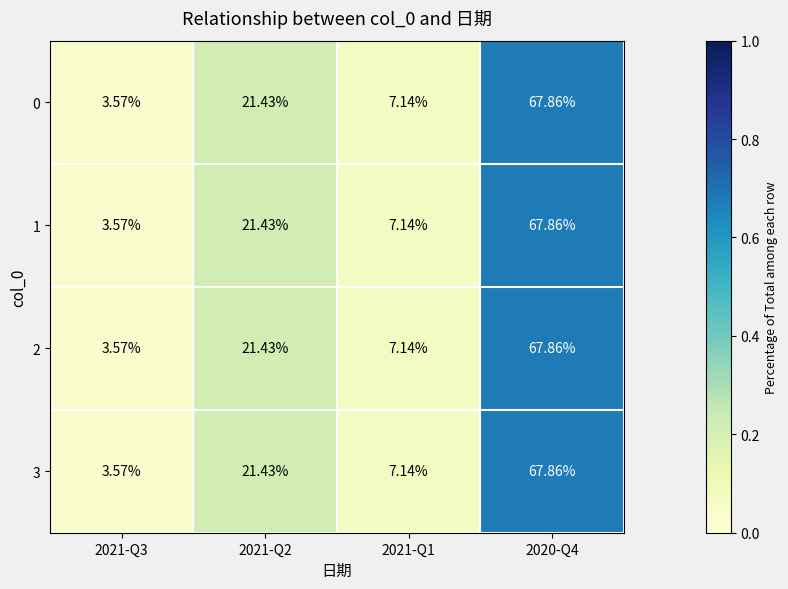

How many values in the 3 series are below 21?

2